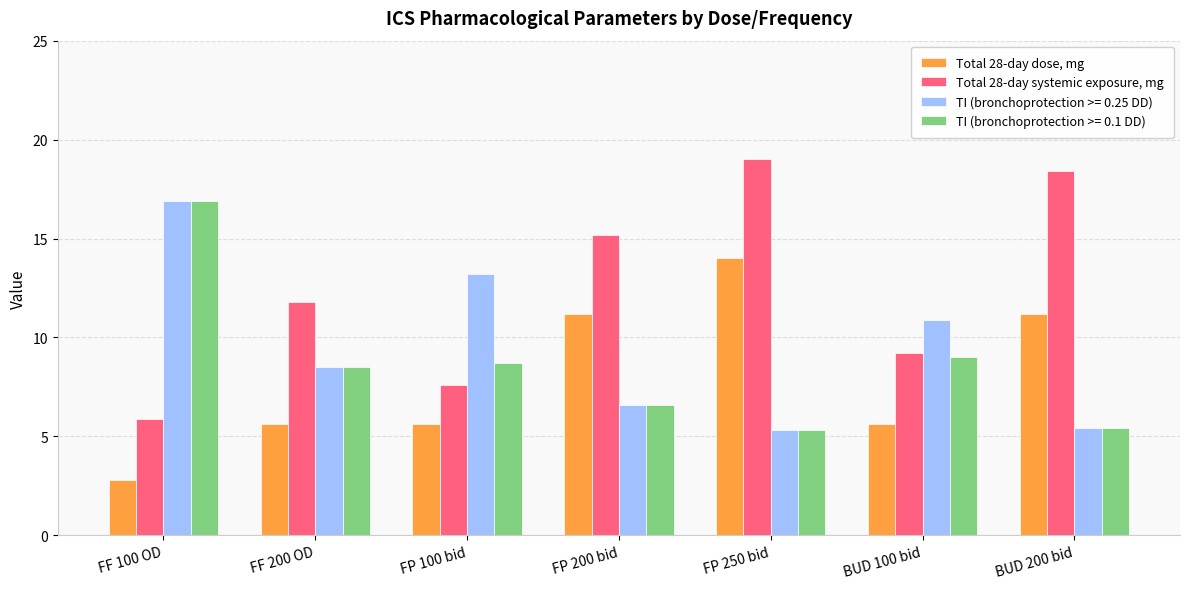

Is it true that Total 28-day systemic exposure, mg equals 4.3 at FP 100 bid?

False